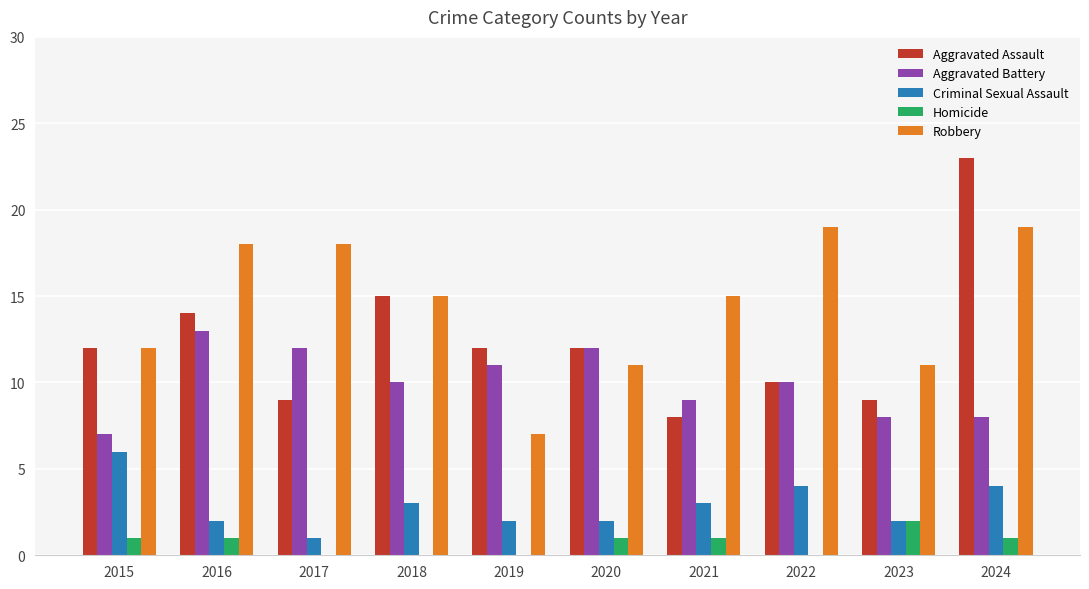

Is it true that Aggravated Battery equals 10 at 2022?

True